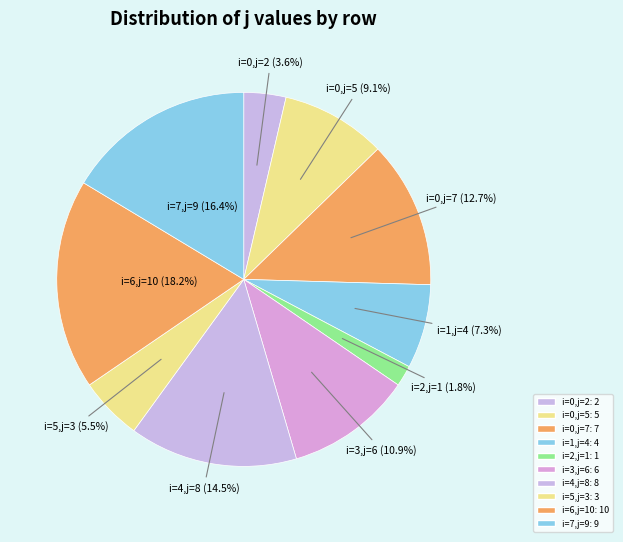

Count the number of slices in the pie.

10